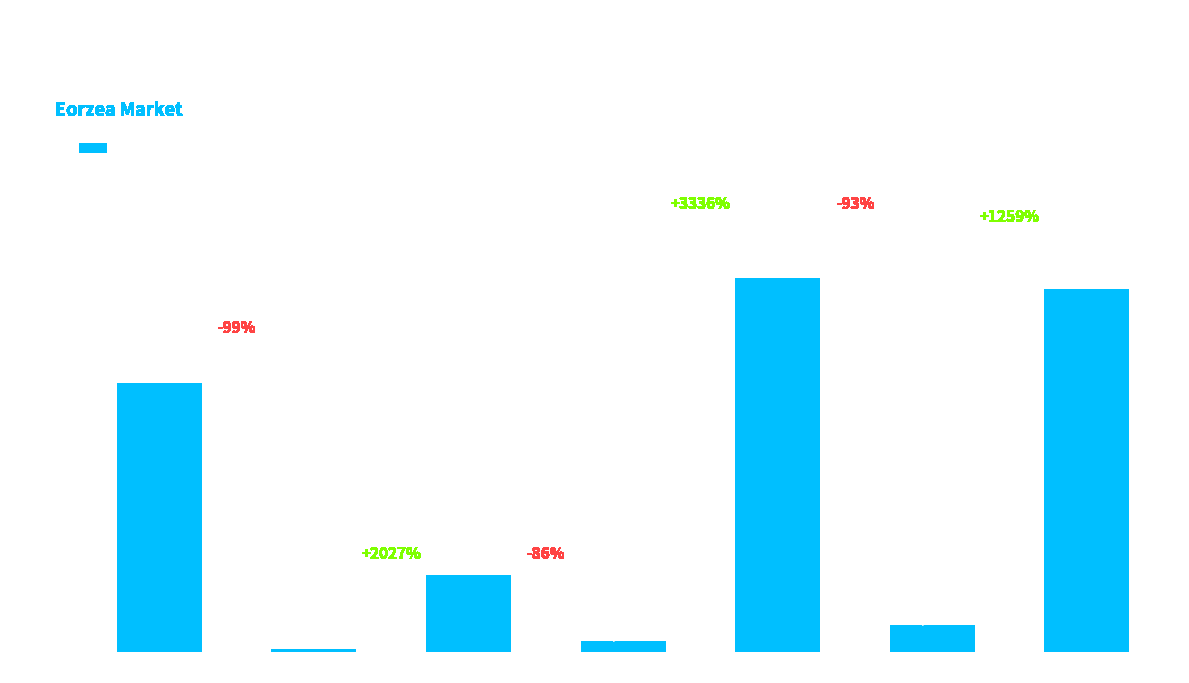

Is it true that the value at Level 30 is 95176.4?

True